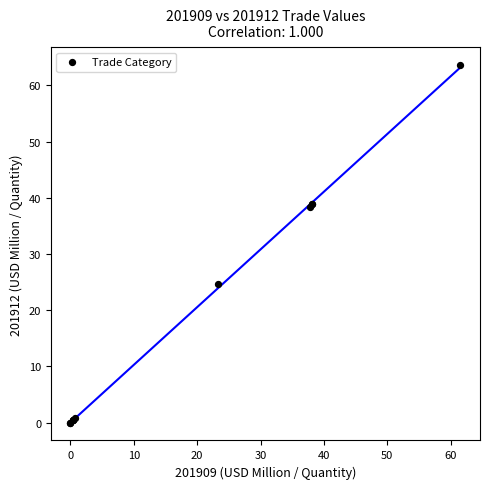

What Y value in the scatter plot is closest to 31?

24.7